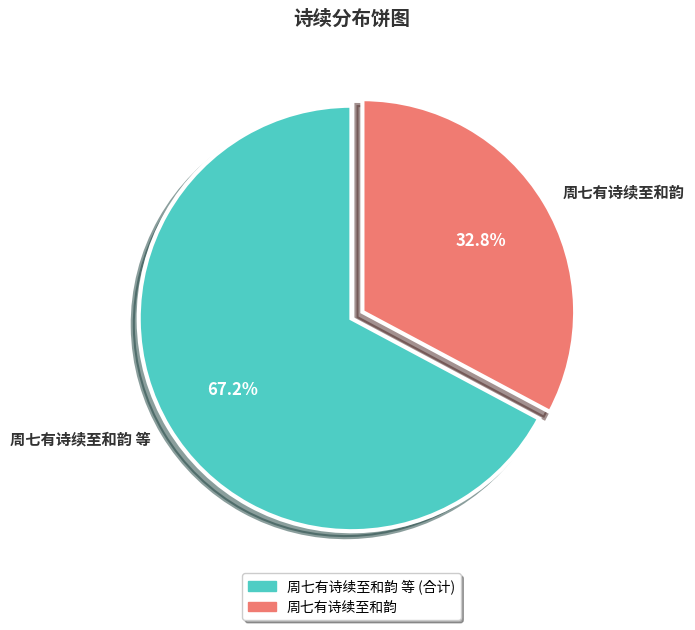

What is the ratio of the value at 周七有诗续至和韵 to the value at 周七有诗续至和韵 等?

0.5